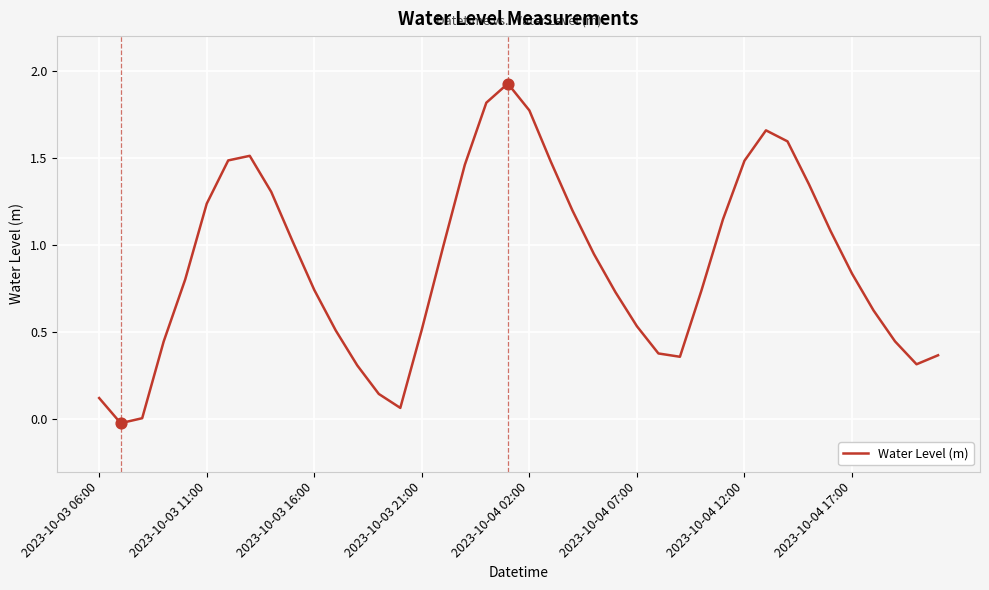

Is this an area chart (filled region under the line)?

No